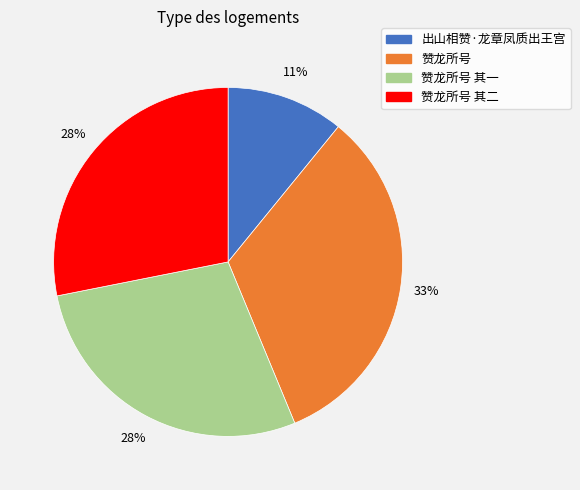

To the nearest percent, what is the average slice percentage?

25%